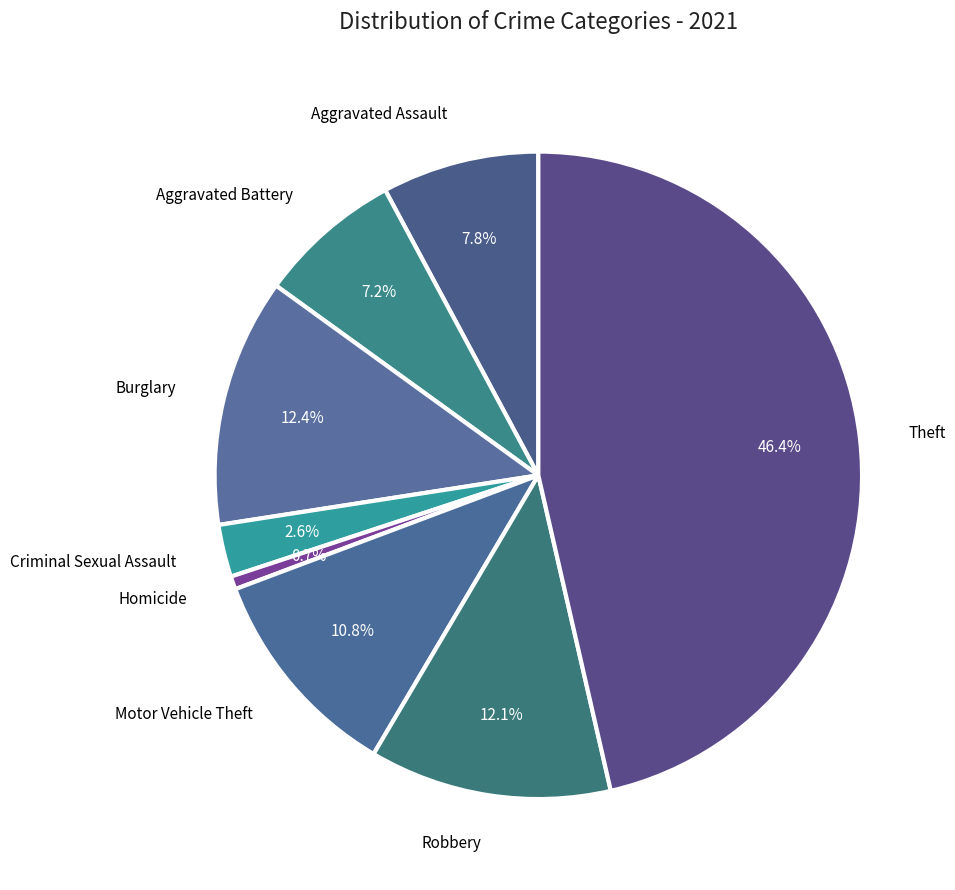

How many segments does this pie chart have?

8